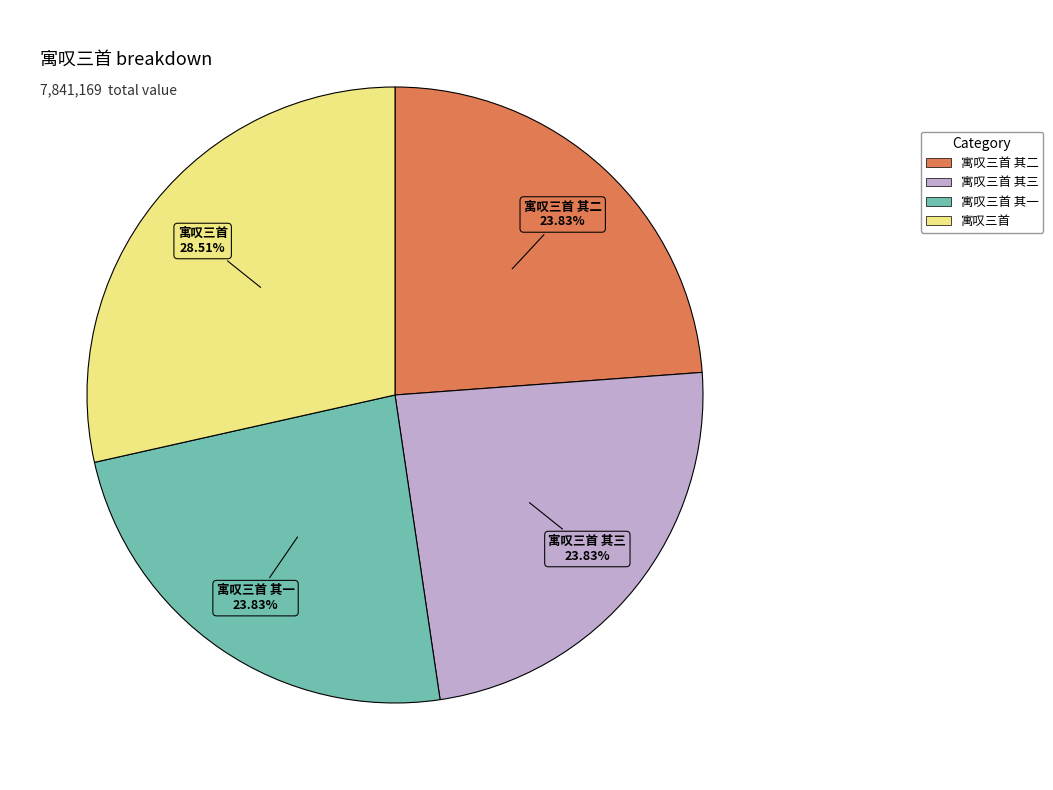

What is the largest slice in the pie chart?

寓叹三首